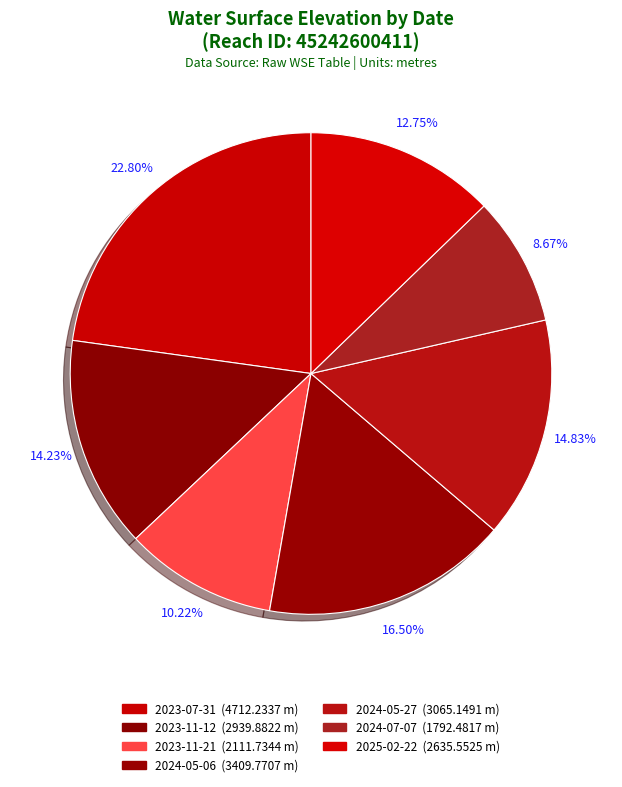

Is 2023-11-12 the majority of the pie?

No